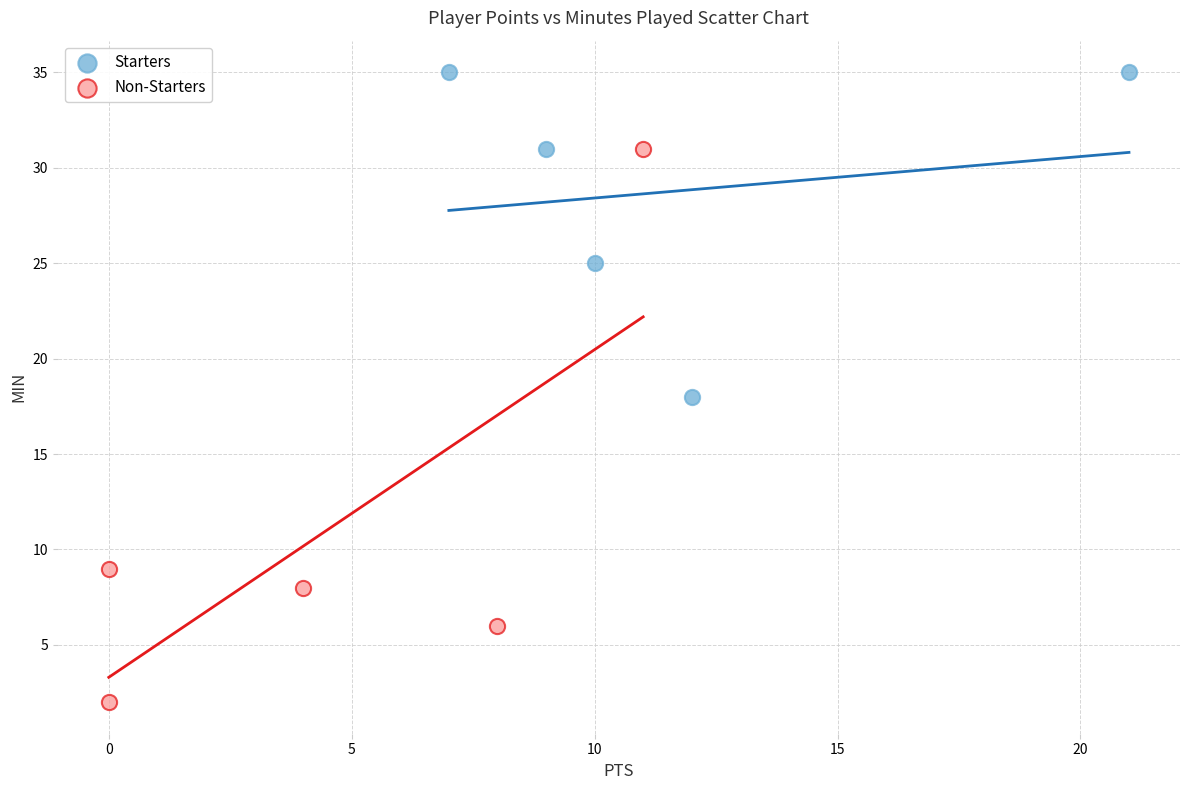

Which series contains the highest Y value?

Starters